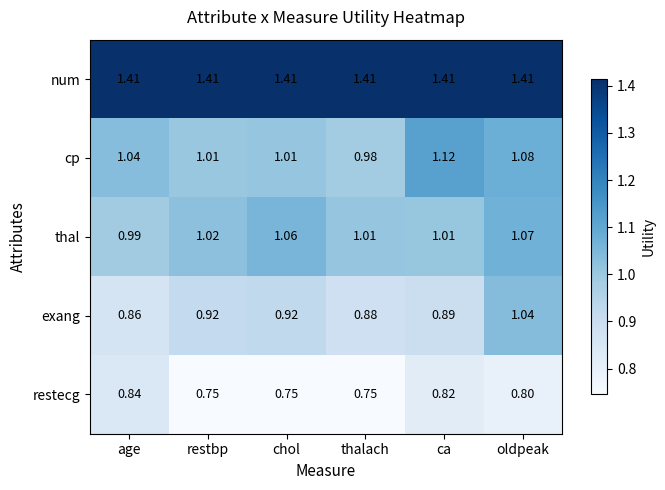

At which label does exang reach its peak?

oldpeak